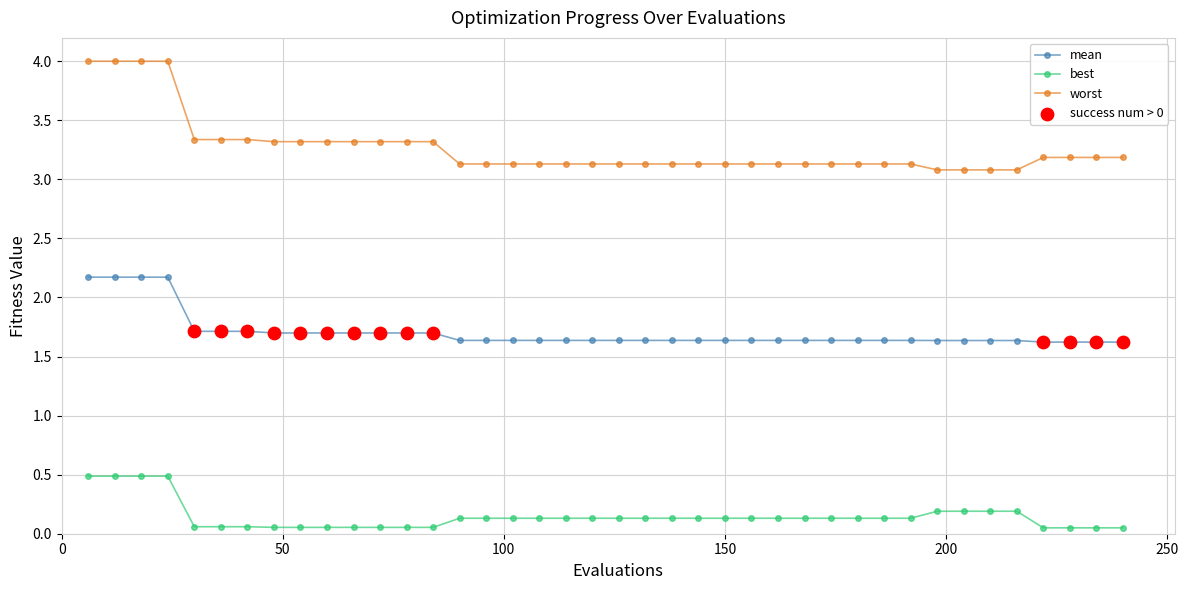

Which series has the largest total across all categories?

worst